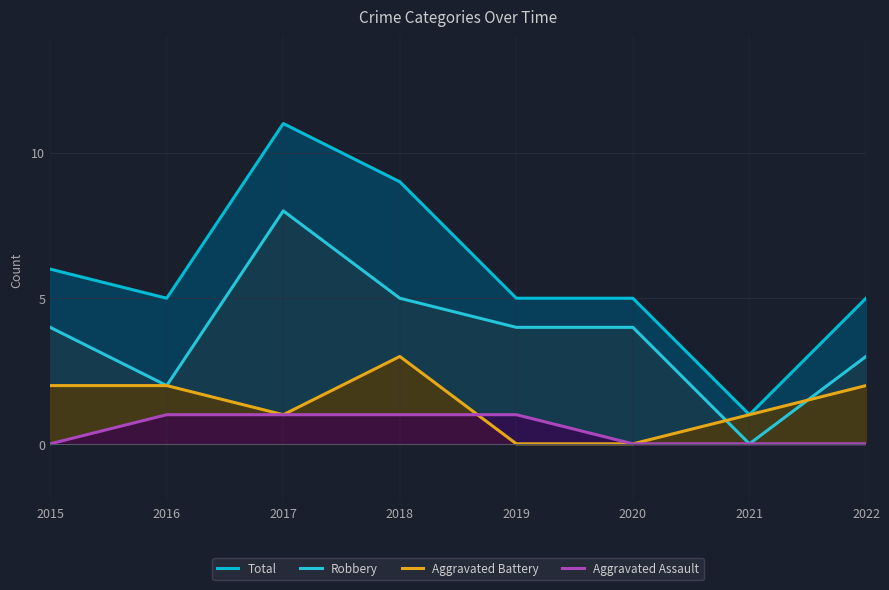

How many lines are shown in the chart?

4